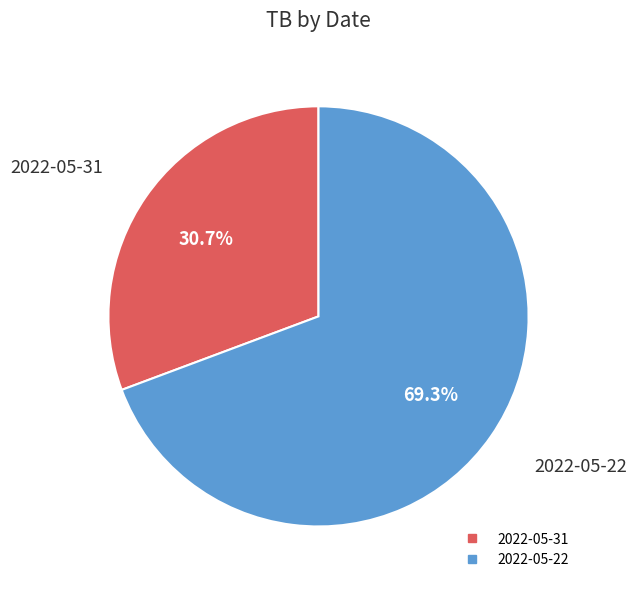

To the nearest percent, what is the difference between the 2022-05-31 and 2022-05-22 slice percentages?

39%